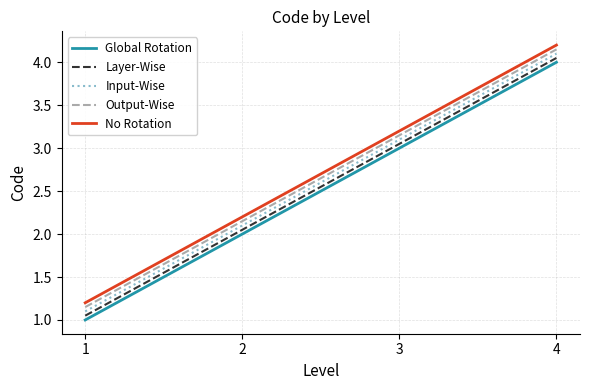

Rank the categories by Input-Wise value from lowest to highest.

1, 2, 3, 4